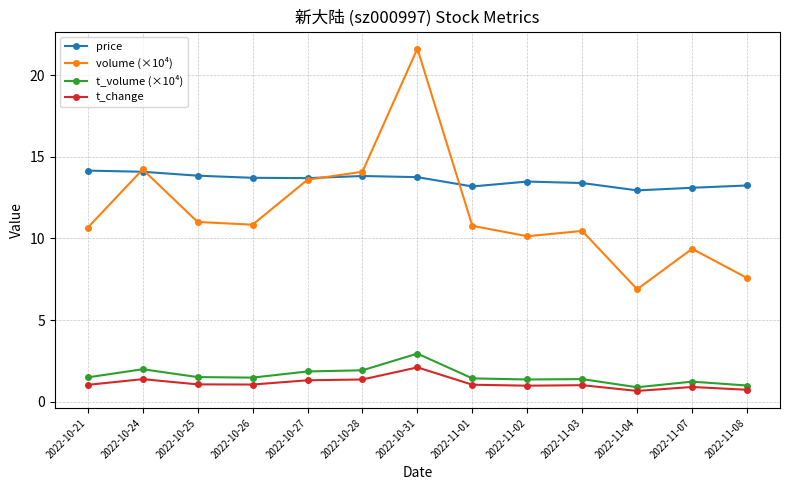

Between 2022-10-25 and 2022-10-27, which series saw the biggest shift?

volume (×10⁴)